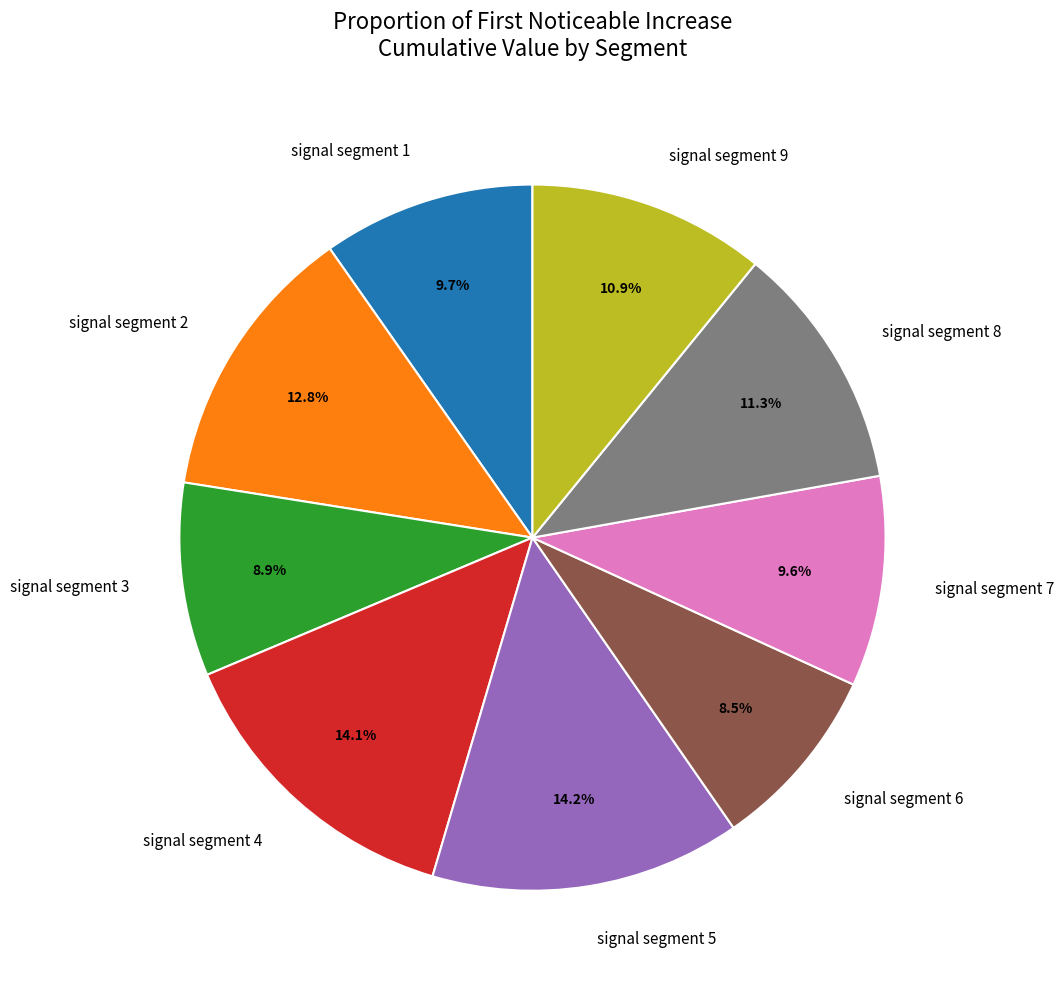

To the nearest percent, what percentage of the pie is signal segment 9?

11%